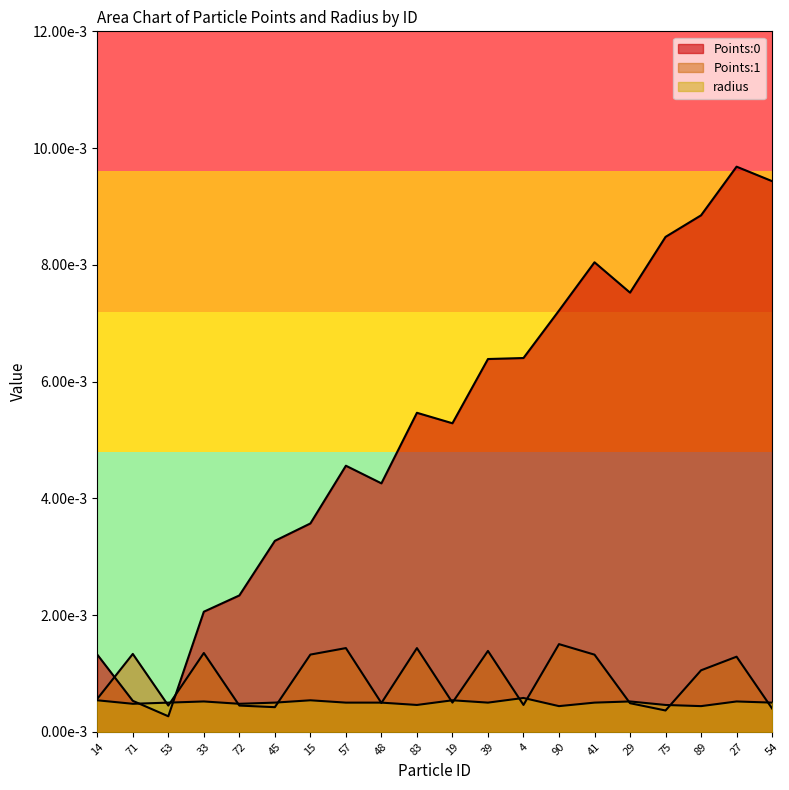

Which series has the widest spread of values?

Points:0